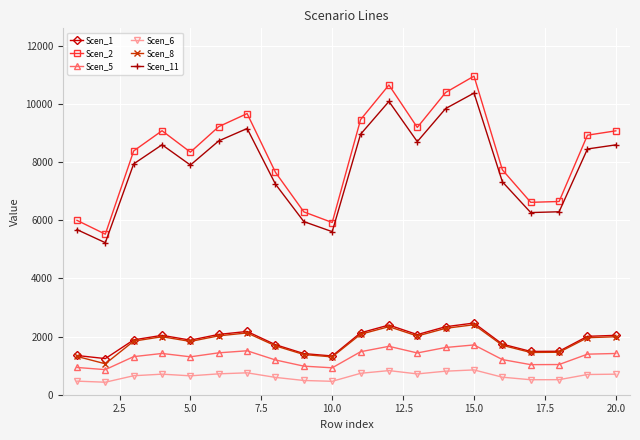

True or false: Scen_5 and Scen_2 intersect in this chart.

False